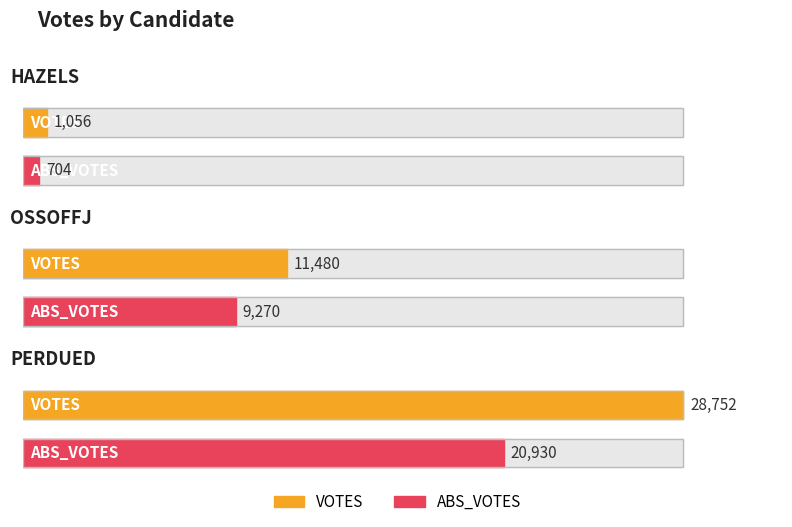

What is the average value of the VOTES series?

13763